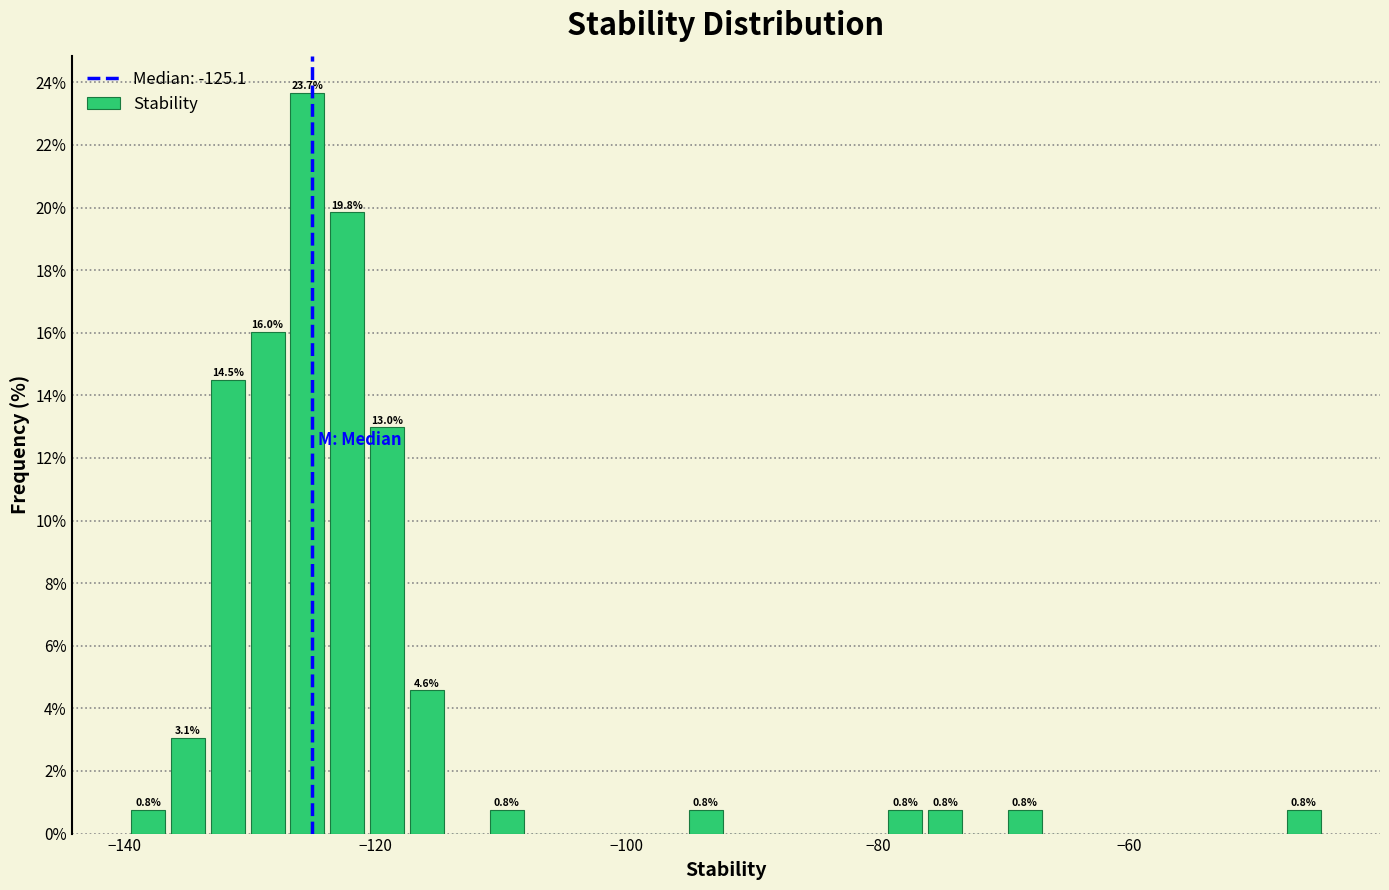

Around what value on the x-axis is the tallest bar? Give the approximate position of its centre, as read against the axis.

-126